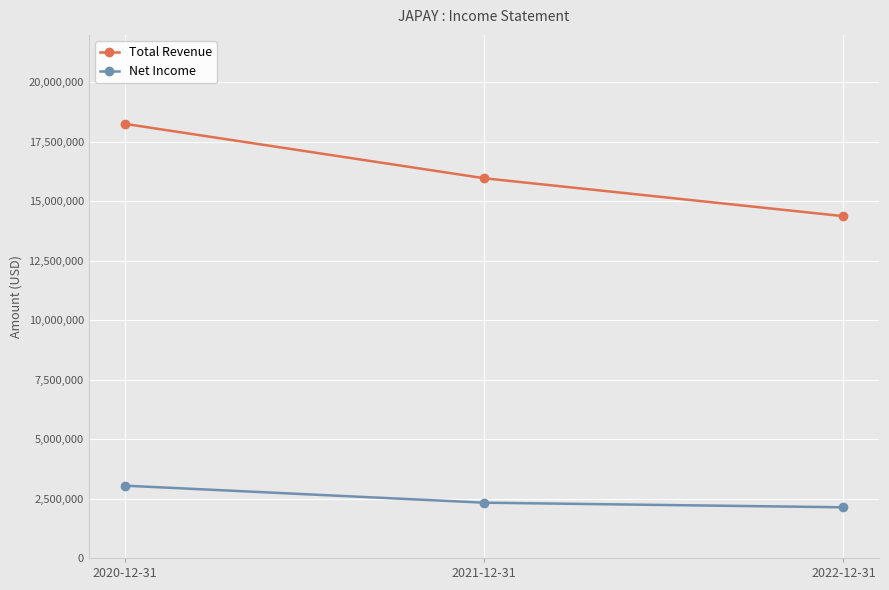

The value of Total Revenue at 2021-12-31 is 15971600. True or false?

True